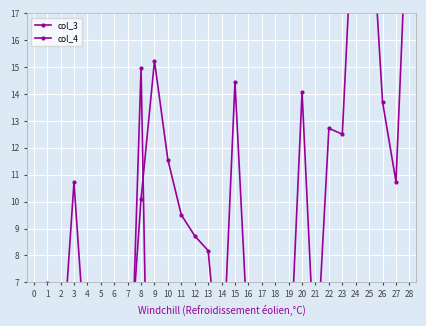

Which has a higher value, 3 or 2?

3